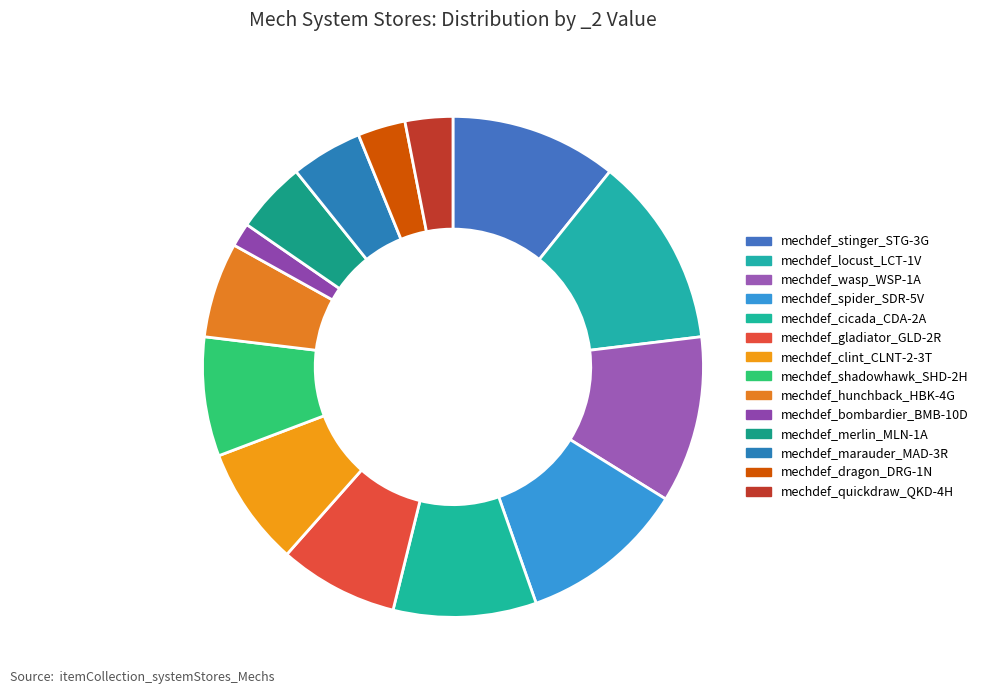

How many segments does this pie chart have?

14